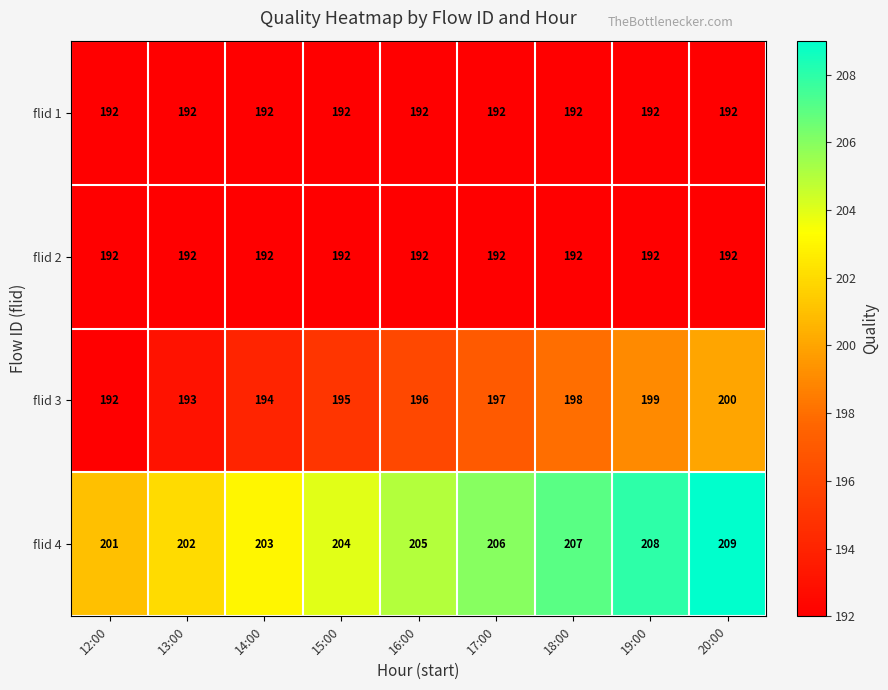

Rank the categories by flid 3 value from lowest to highest.

12:00, 13:00, 14:00, 15:00, 16:00, 17:00, 18:00, 19:00, 20:00